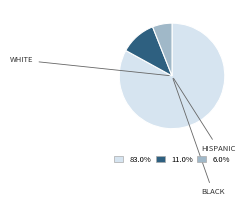

Is there a majority slice in this chart?

Yes